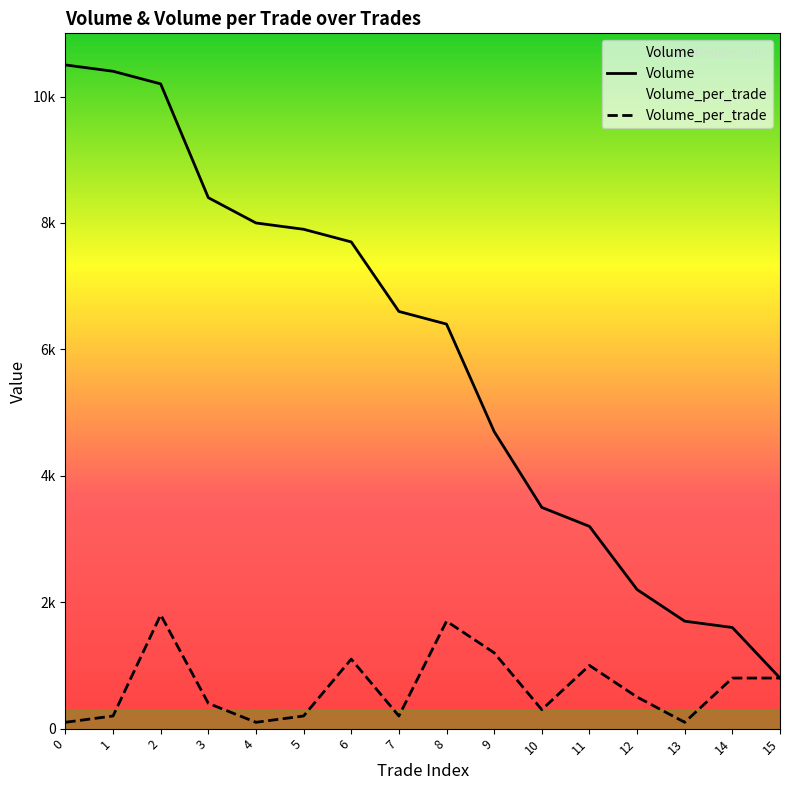

How many interior local valleys does the Volume_per_trade series have?

4